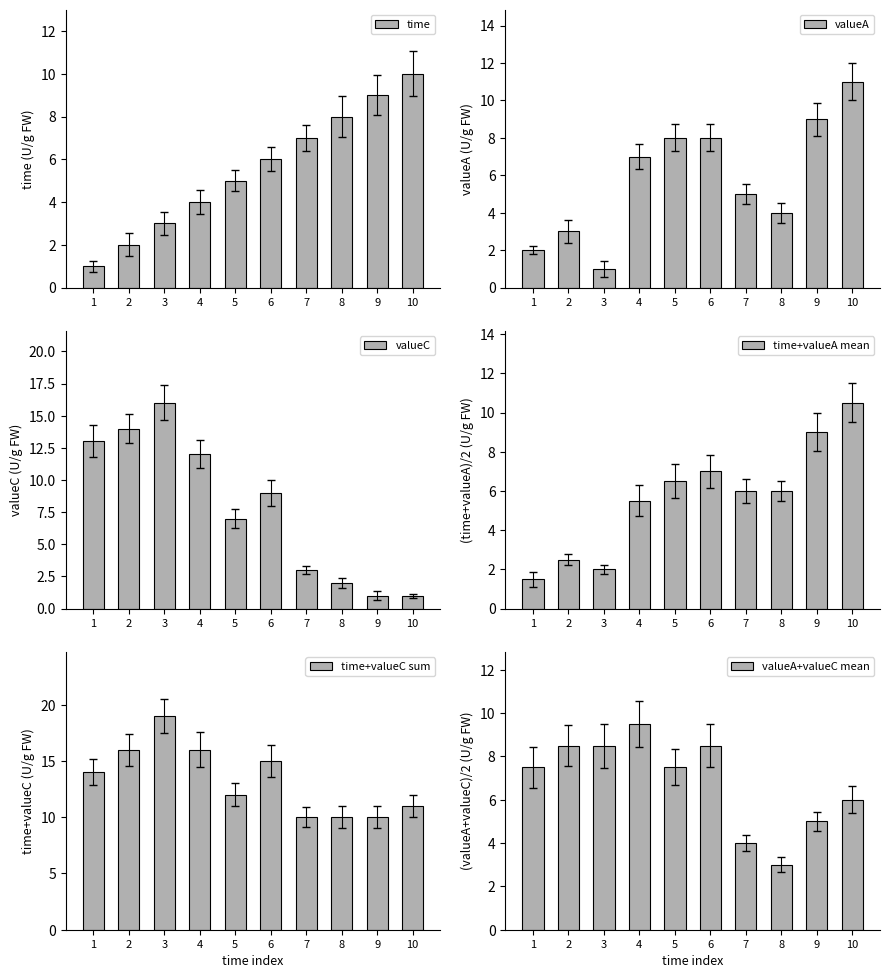

At how many categories does at least one series exceed 14?

4